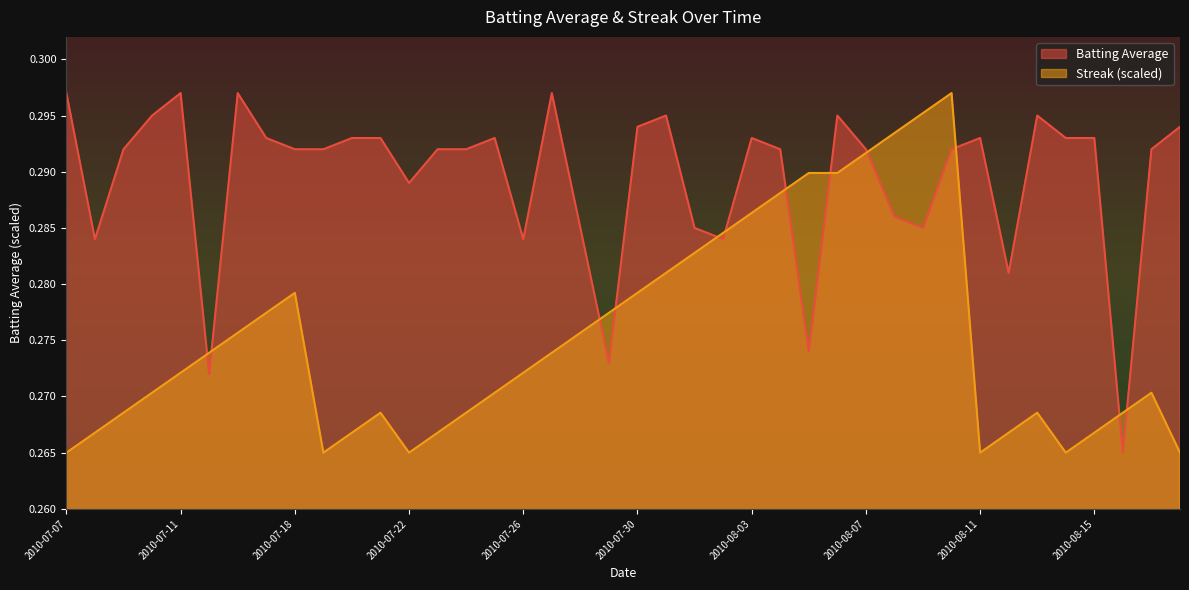

How many times do Streak and Batting Average cross each other?

12